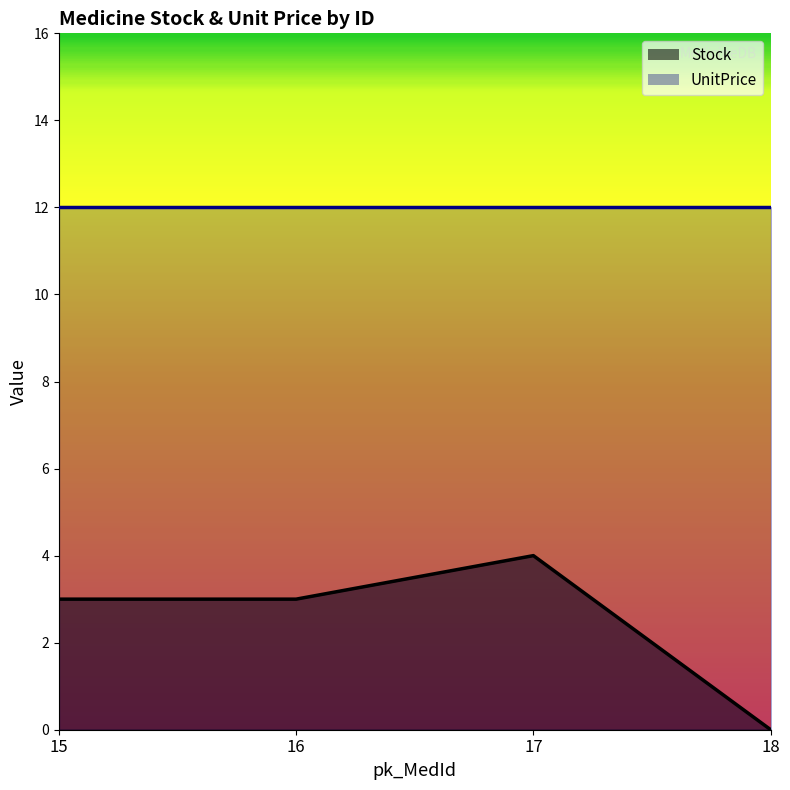

At which category does the chart reach its minimum across all series?

18